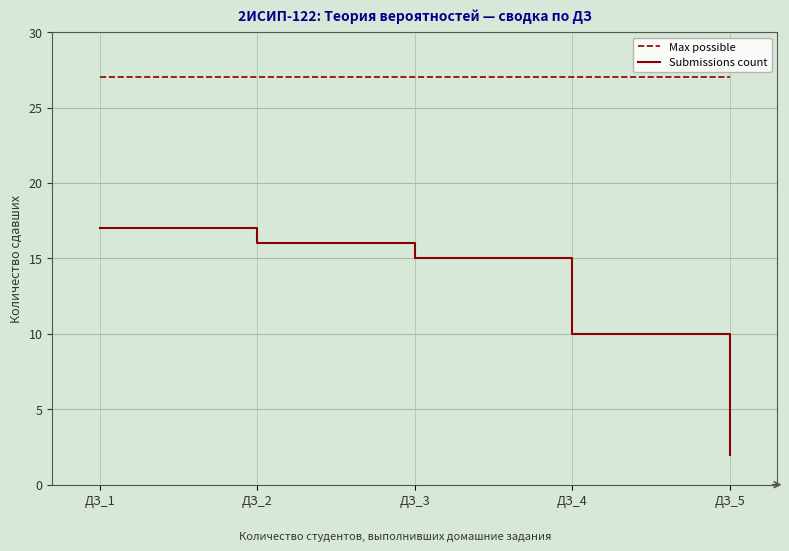

What is the difference between the maximum and minimum values in the Submissions count series?

15